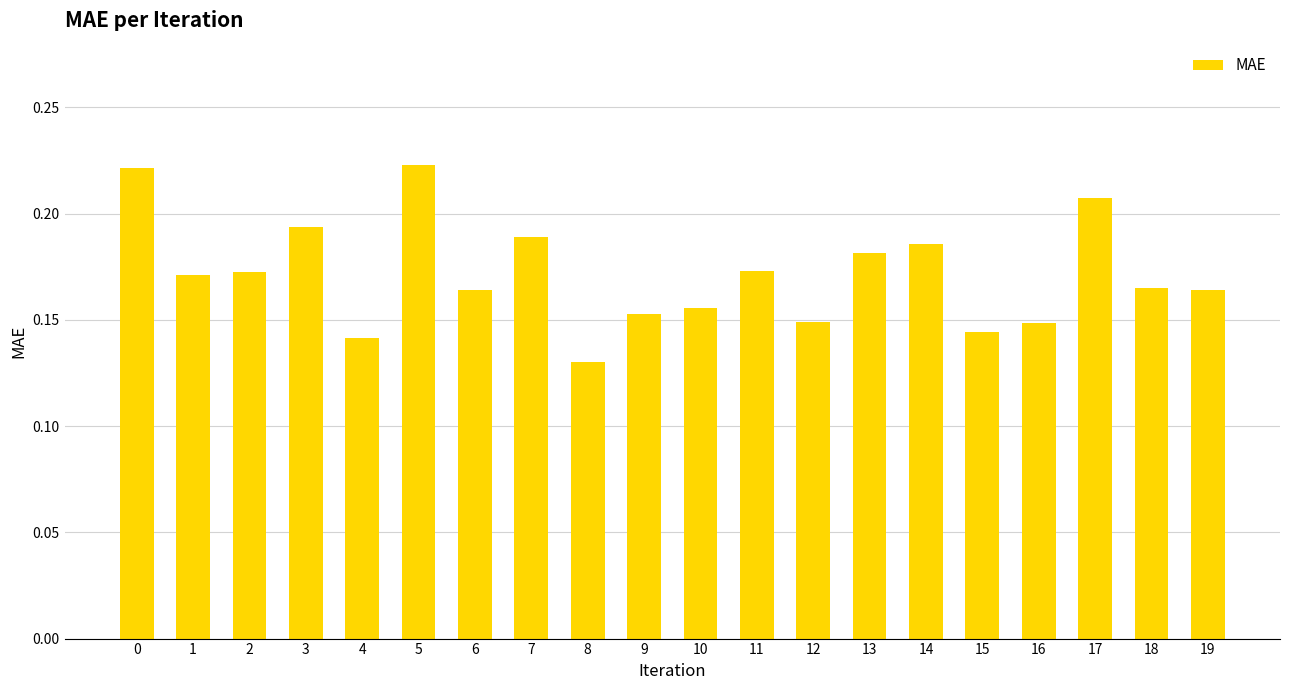

How many series are shown in this chart?

1